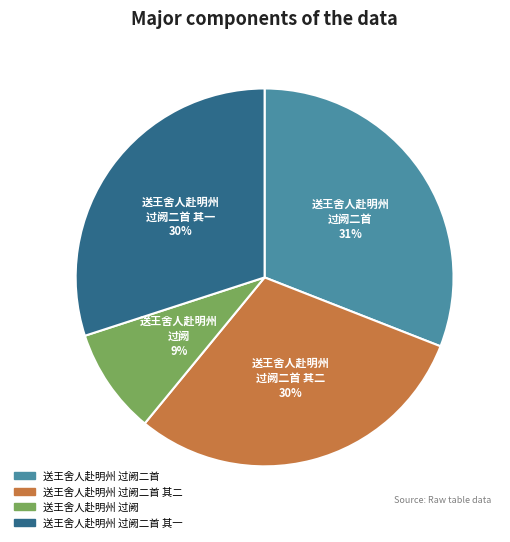

To the nearest percent, what is the average slice percentage?

25%